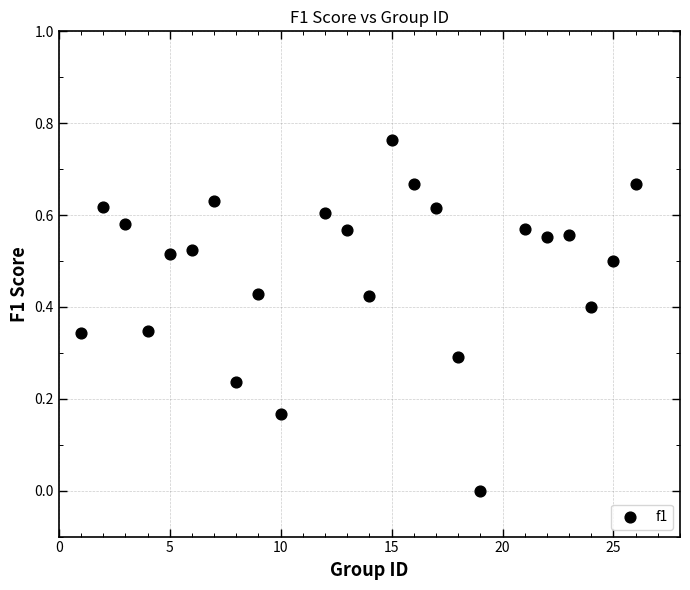

What is the range of X values (max minus min)?

25.0